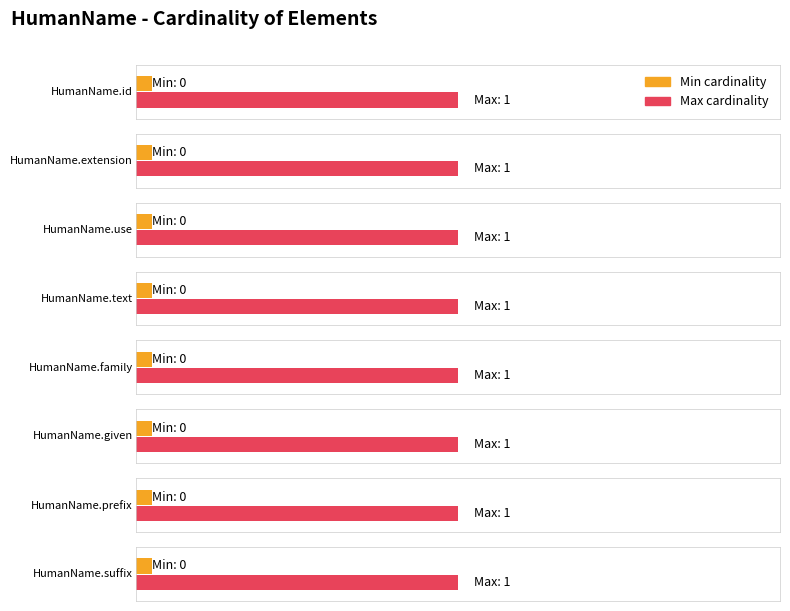

True or false: Average utilization has a value of 0 at HumanName.id.

False